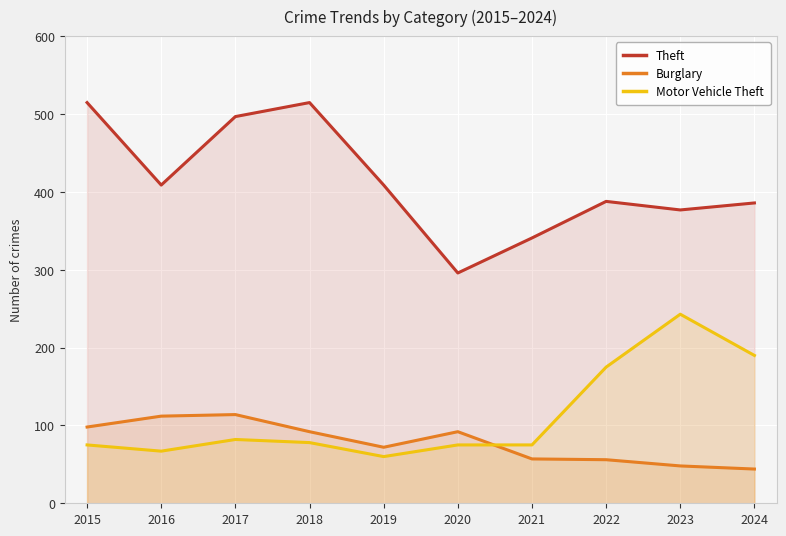

The value of Burglary at 2020 is 92. True or false?

True